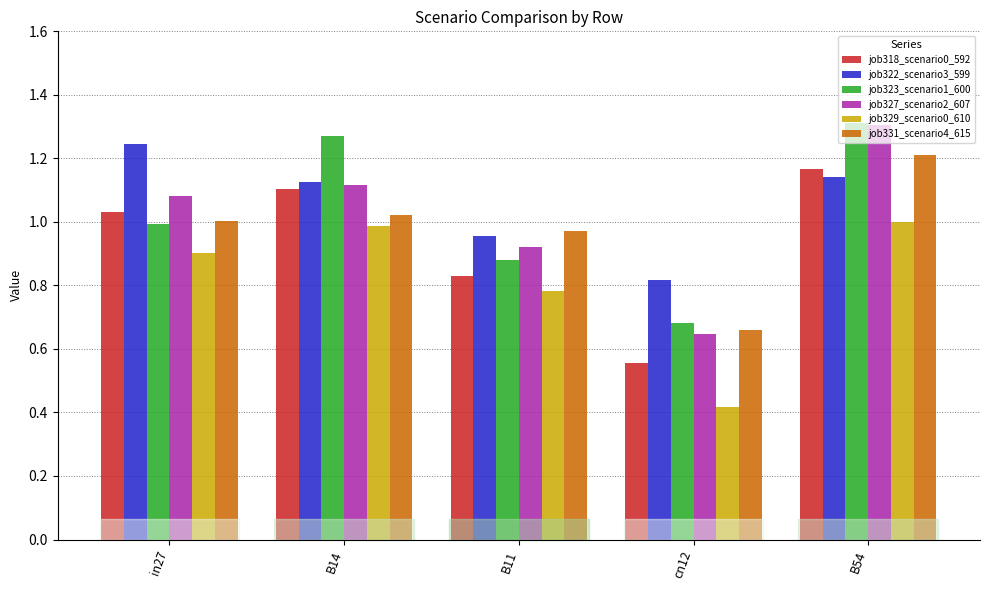

The job318_scenario0_592 series shows 1.0 at in27. True or false?

True